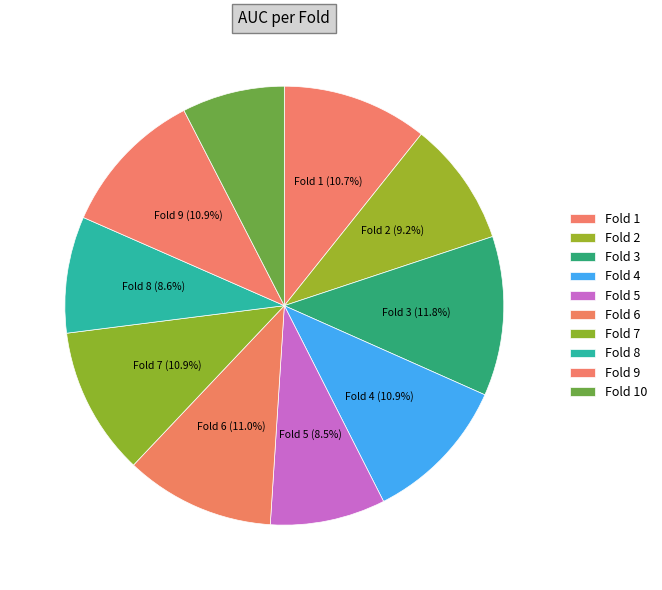

To the nearest percent, what is the combined percentage of Fold 1 and Fold 5?

19%